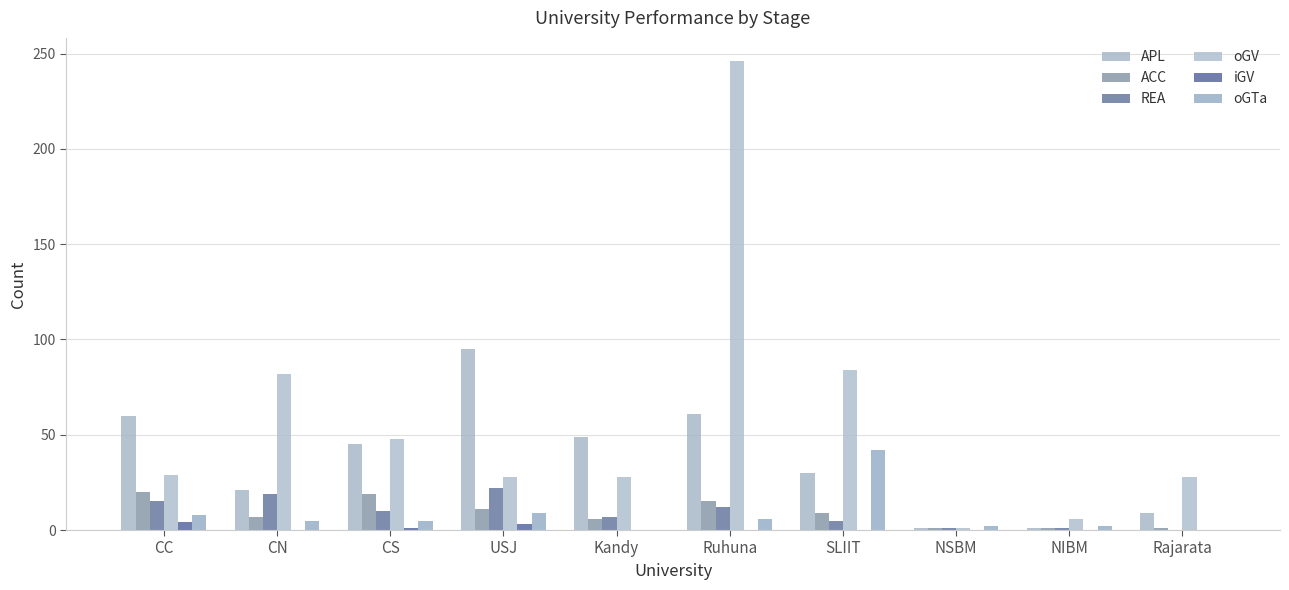

Is the value of iGV at SLIIT greater than the value of oGTa at NSBM?

No